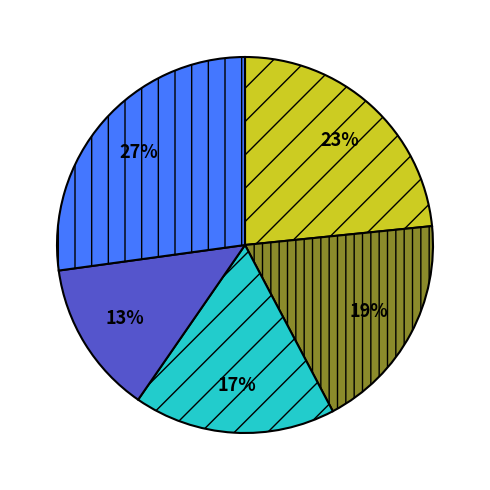

Does any single category account for the majority?

No